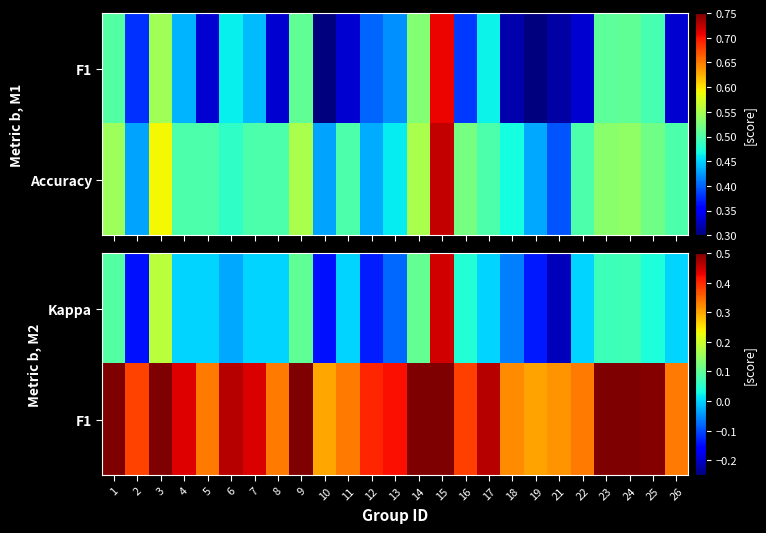

Rank the series by their maximum value, from highest to lowest.

F1, Kappa